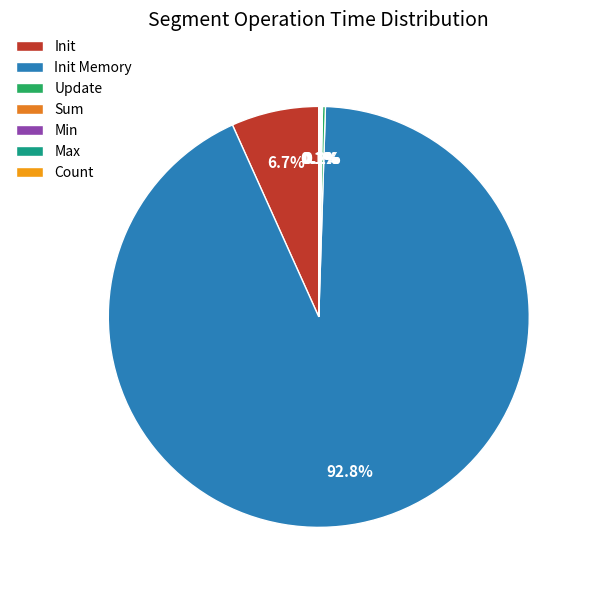

What is the smallest slice in the pie chart?

Sum